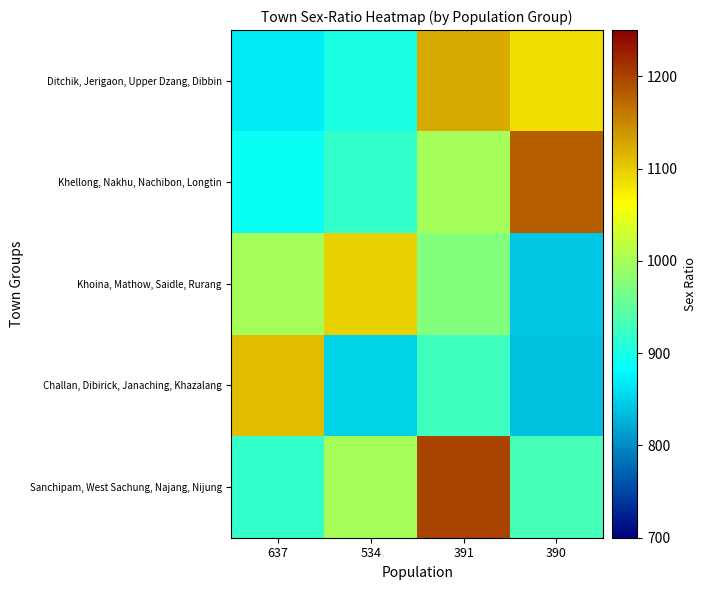

Reading right to left, extract all data points from this chart.

Ditchik, Jerigaon, Upper Dzang, Dibbin: 390=1086	391=1125	534=900	637=868
Khellong, Nakhu, Nachibon, Longtin: 390=1180	391=1000	534=918	637=889
Khoina, Mathow, Saidle, Rurang: 390=843	391=974	534=1097	637=1000
Challan, Dibirick, Janaching, Khazalang: 390=838	391=926	534=852	637=1109
Sanchipam, West Sachung, Najang, Nijung: 390=931	391=1200	534=1000	637=917